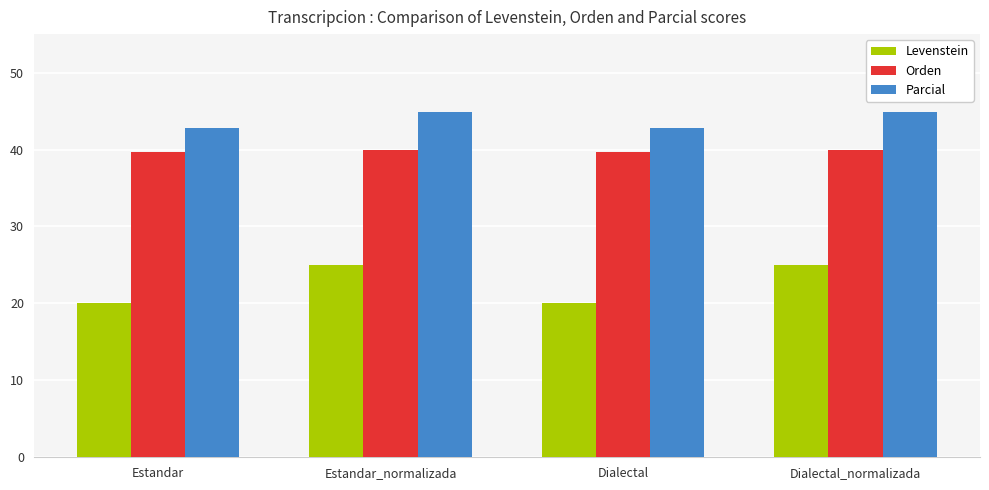

What is the average value of the Parcial series?

43.8